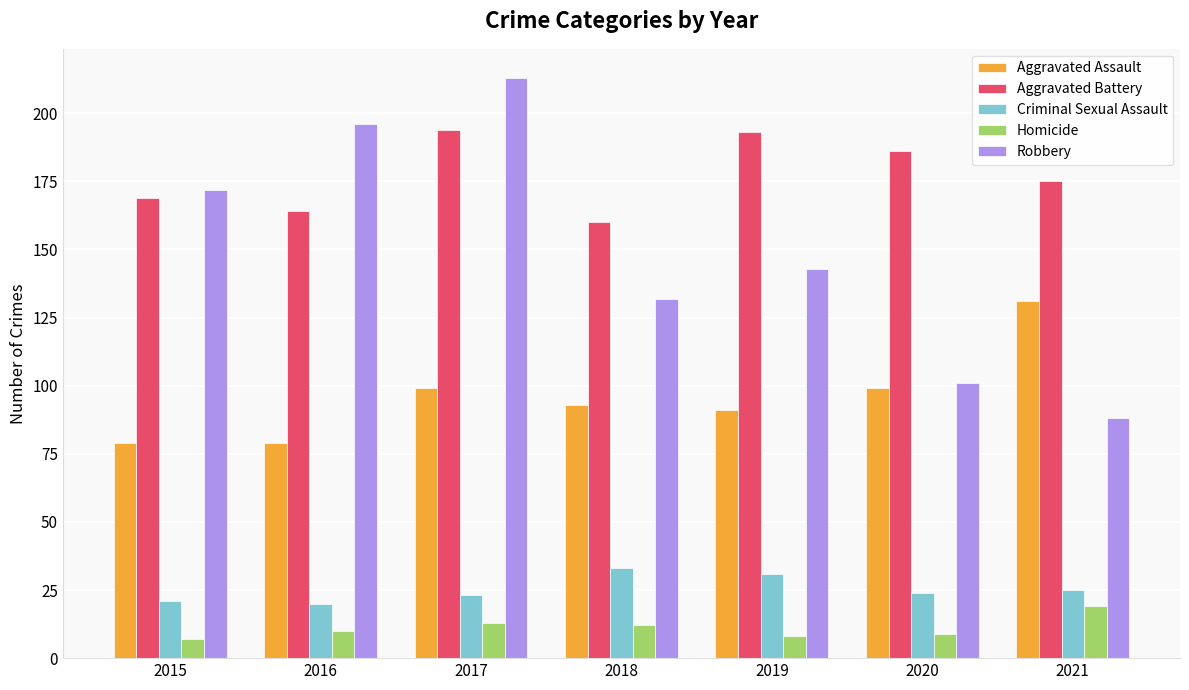

What is the lowest value of the Criminal Sexual Assault series?

20